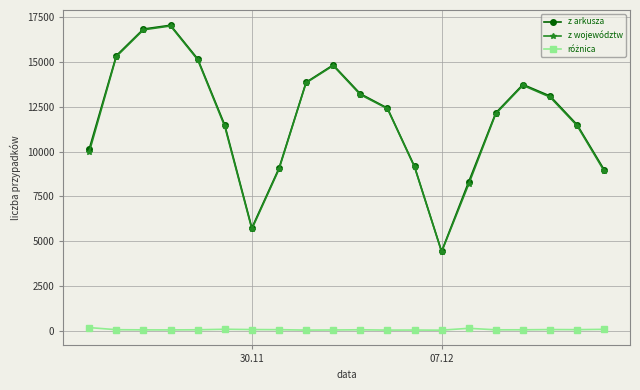

True or false: z arkusza has more than 0 interior local peaks.

True